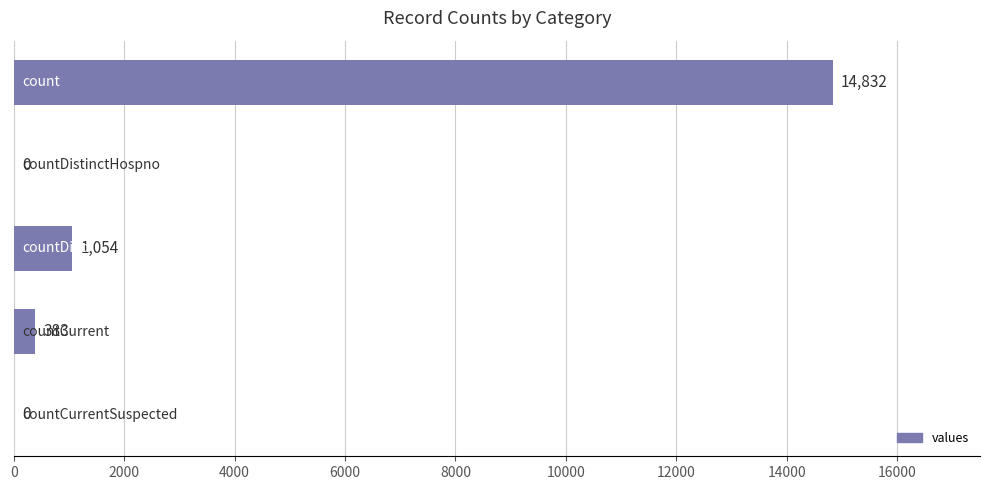

What is the sum of all values?

16269